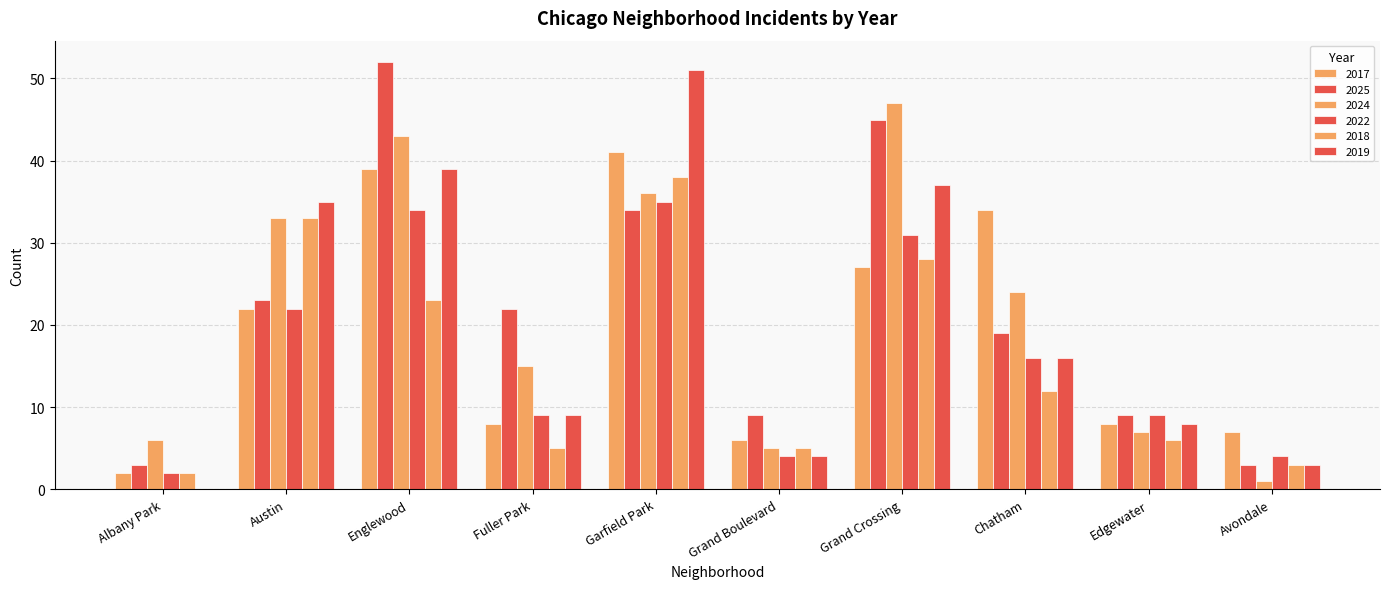

List the series in order of their peak value, highest first.

2025, 2019, 2024, 2017, 2018, 2022